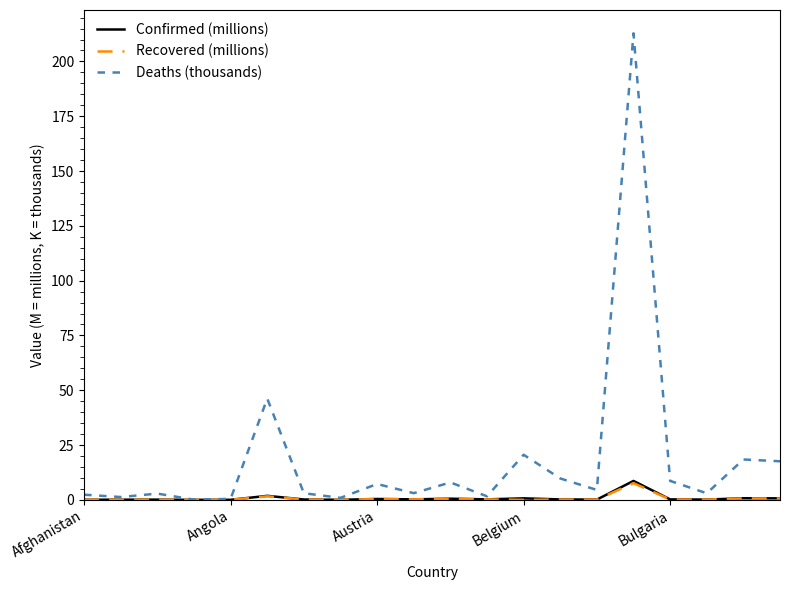

What is the maximum value shown in the chart?

212.8